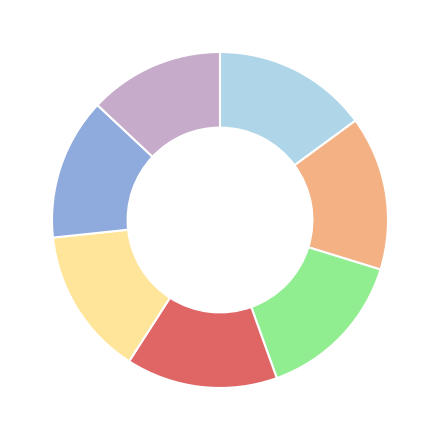

Is there any slice that represents more than half of the pie?

No